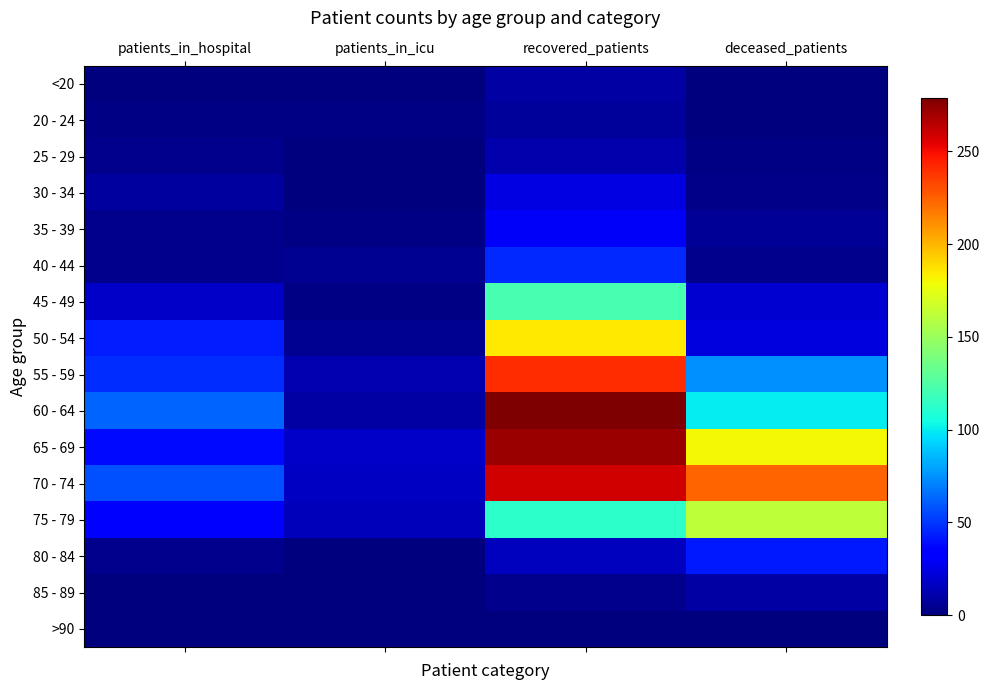

Reading left to right, what are all the values shown in this chart?

<20: patients_in_hospital=0	patients_in_icu=1	recovered_patients=9	deceased_patients=1
20 - 24: patients_in_hospital=2	patients_in_icu=2	recovered_patients=7	deceased_patients=0
25 - 29: patients_in_hospital=4	patients_in_icu=0	recovered_patients=11	deceased_patients=2
30 - 34: patients_in_hospital=8	patients_in_icu=0	recovered_patients=24	deceased_patients=3
35 - 39: patients_in_hospital=4	patients_in_icu=2	recovered_patients=30	deceased_patients=6
40 - 44: patients_in_hospital=4	patients_in_icu=5	recovered_patients=46	deceased_patients=4
45 - 49: patients_in_hospital=18	patients_in_icu=2	recovered_patients=122	deceased_patients=20
50 - 54: patients_in_hospital=43	patients_in_icu=5	recovered_patients=185	deceased_patients=23
55 - 59: patients_in_hospital=47	patients_in_icu=13	recovered_patients=240	deceased_patients=75
60 - 64: patients_in_hospital=63	patients_in_icu=9	recovered_patients=279	deceased_patients=100
65 - 69: patients_in_hospital=38	patients_in_icu=18	recovered_patients=272	deceased_patients=180
70 - 74: patients_in_hospital=57	patients_in_icu=17	recovered_patients=259	deceased_patients=224
75 - 79: patients_in_hospital=31	patients_in_icu=15	recovered_patients=113	deceased_patients=162
80 - 84: patients_in_hospital=4	patients_in_icu=1	recovered_patients=16	deceased_patients=42
85 - 89: patients_in_hospital=1	patients_in_icu=1	recovered_patients=4	deceased_patients=9
>90: patients_in_hospital=0	patients_in_icu=0	recovered_patients=0	deceased_patients=0